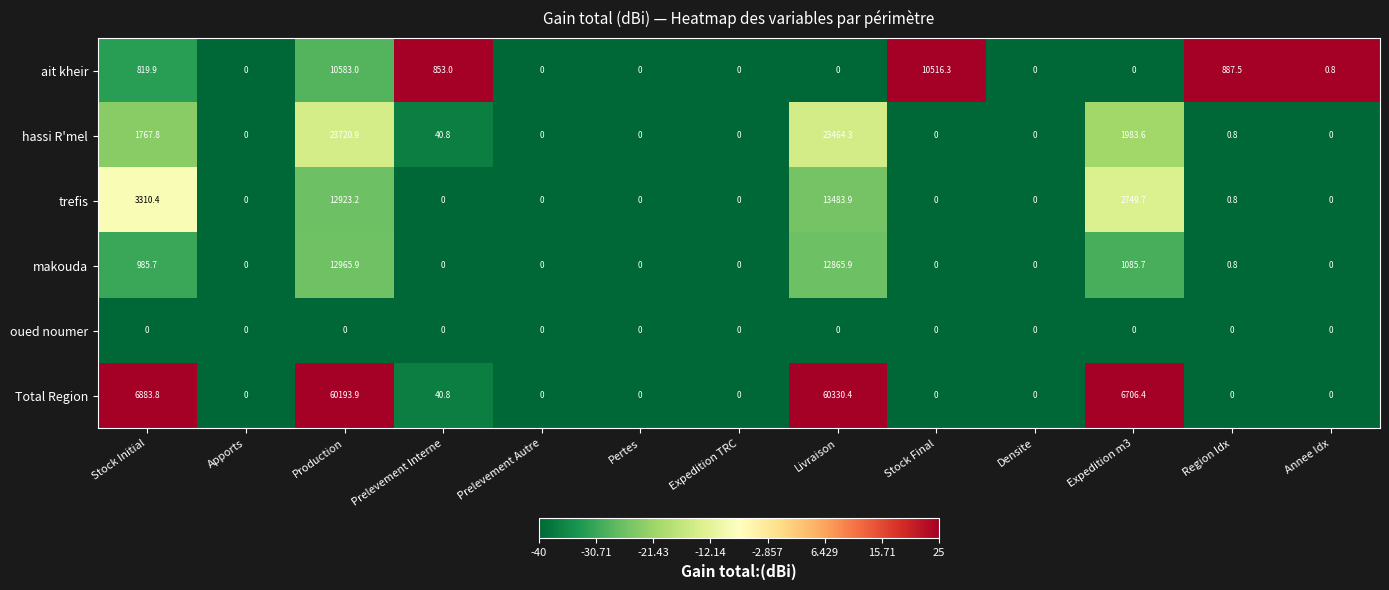

What is the difference between the ait kheir values at Production and Region Idx?

9695.5